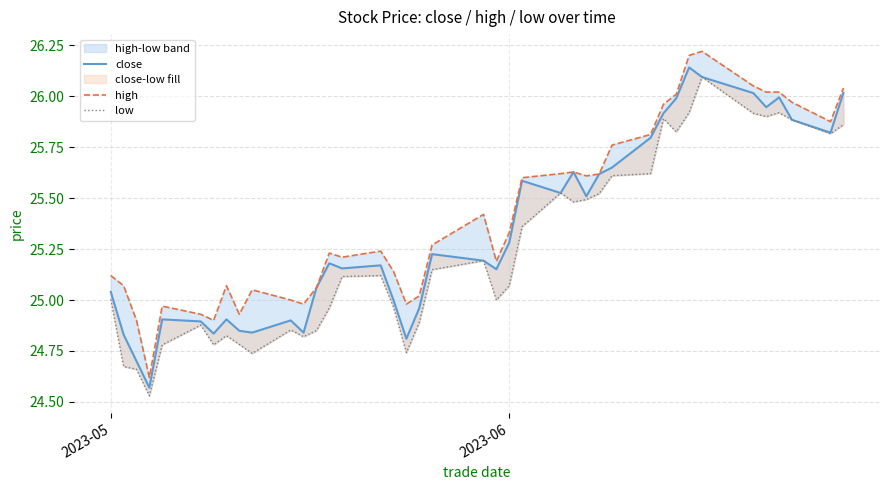

True or false: low has more than 2 points higher than both neighbors.

True